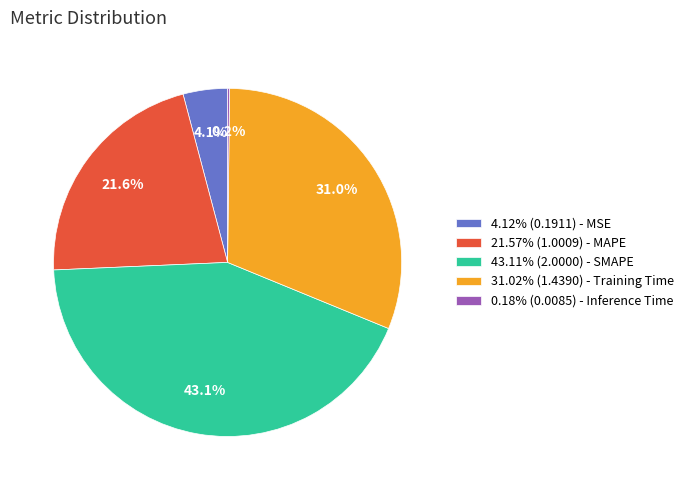

Do 21.57% (1.0009) - MAPE and 43.11% (2.0000) - SMAPE together represent more than half of the pie?

Yes